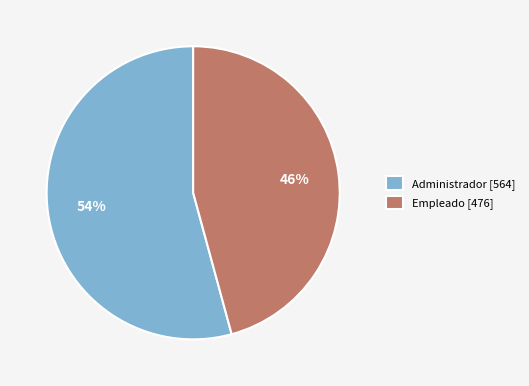

How many segments does this pie chart have?

2